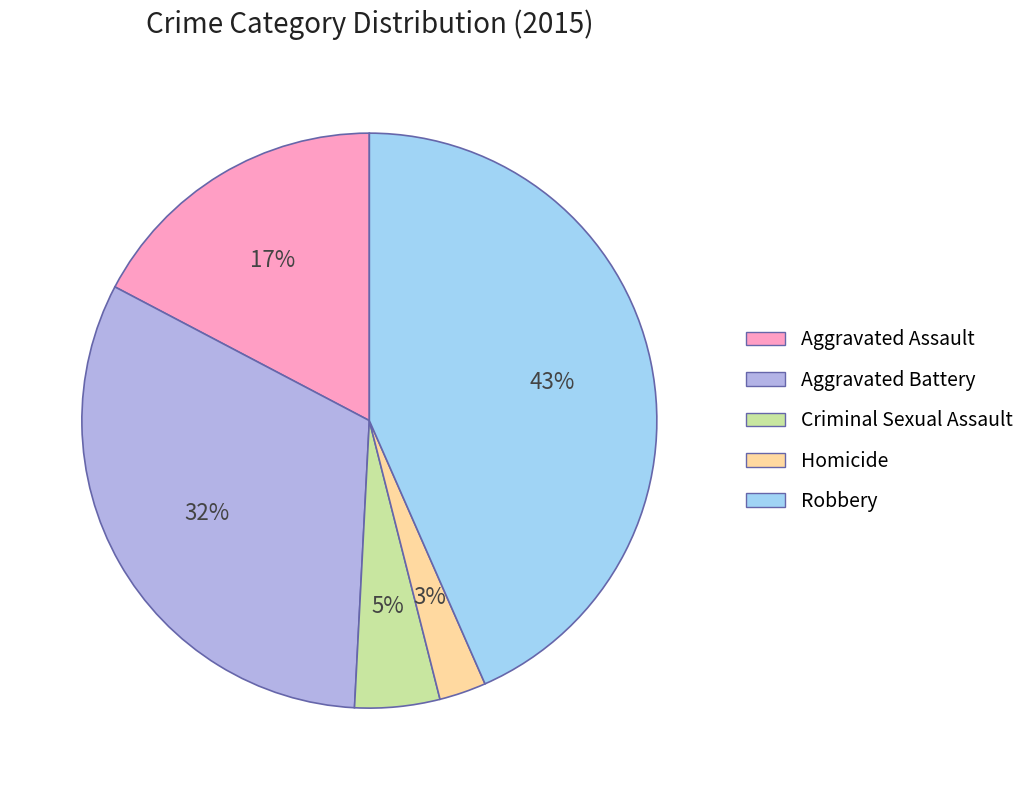

What is the ratio of the value at Criminal Sexual Assault to the value at Aggravated Assault?

0.3